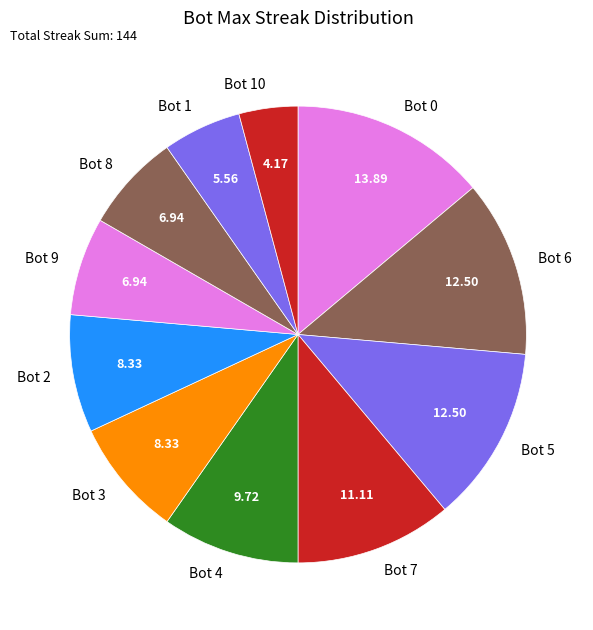

Is there any slice that represents more than half of the pie?

No